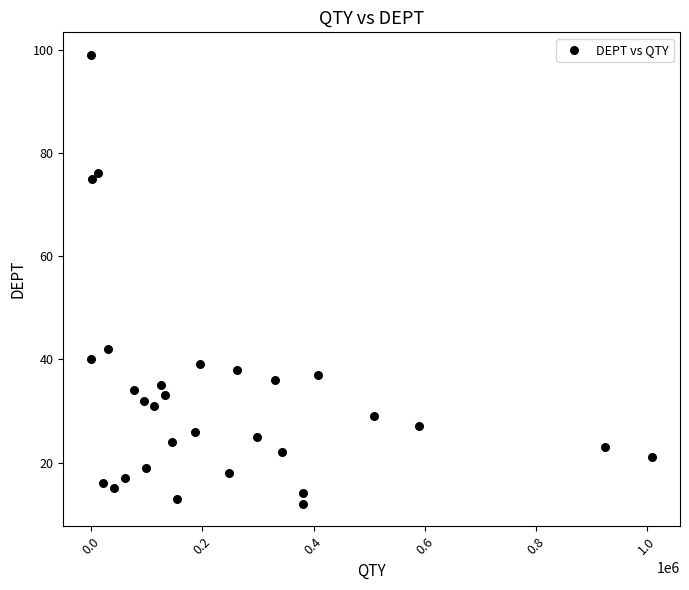

What is the range of Y values (max minus min)?

87